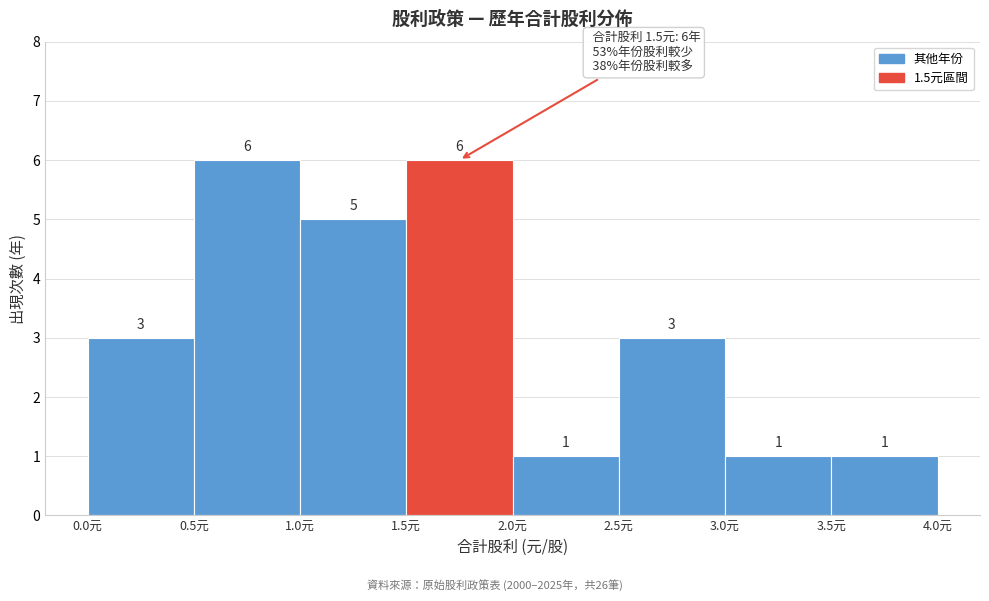

What is the height of the bar covering 2.5 to 3.0 on the x-axis?

3